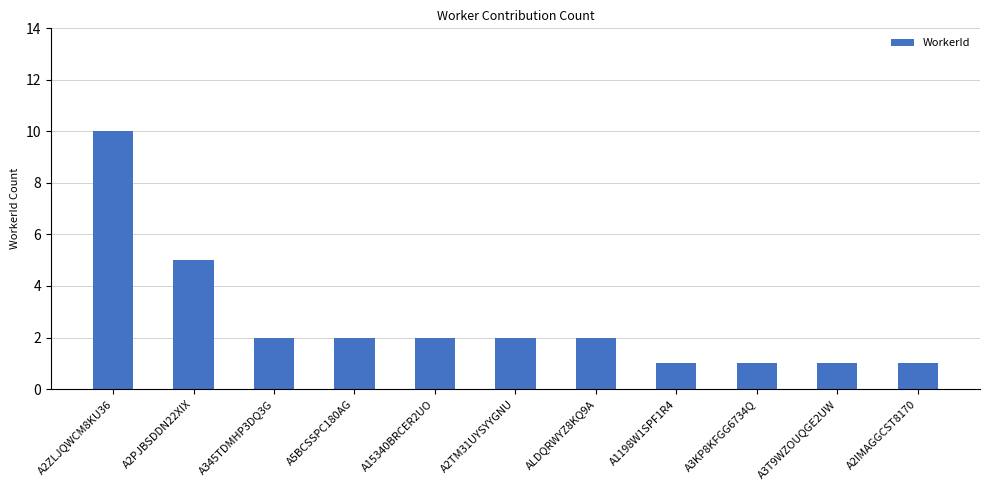

What is the change in value from A2PJBSDDN22XIX to A2TM31UYSYYGNU?

-3